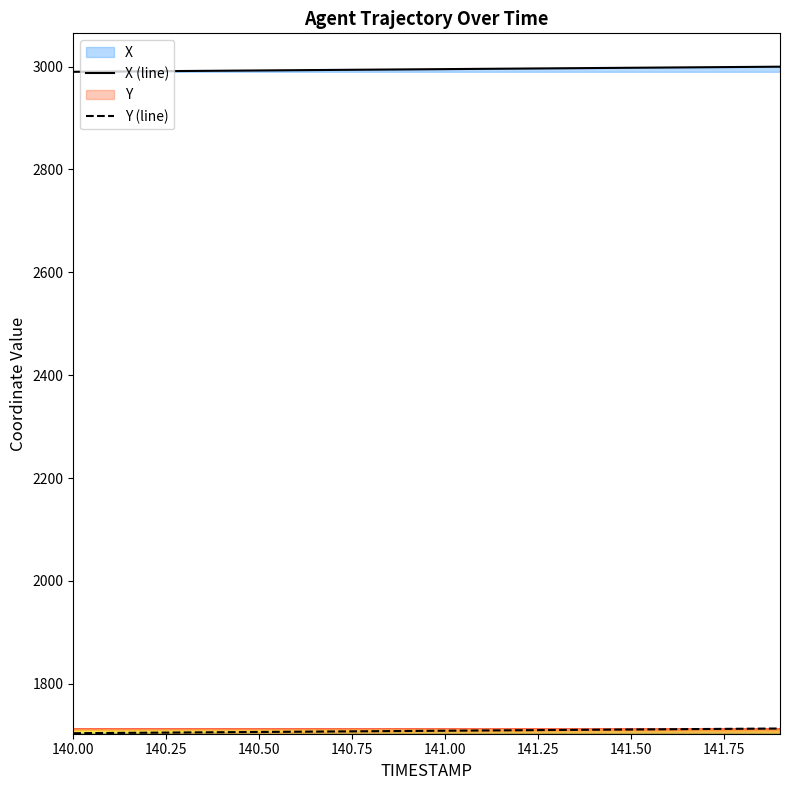

Which series has the largest total across all categories?

X (line)